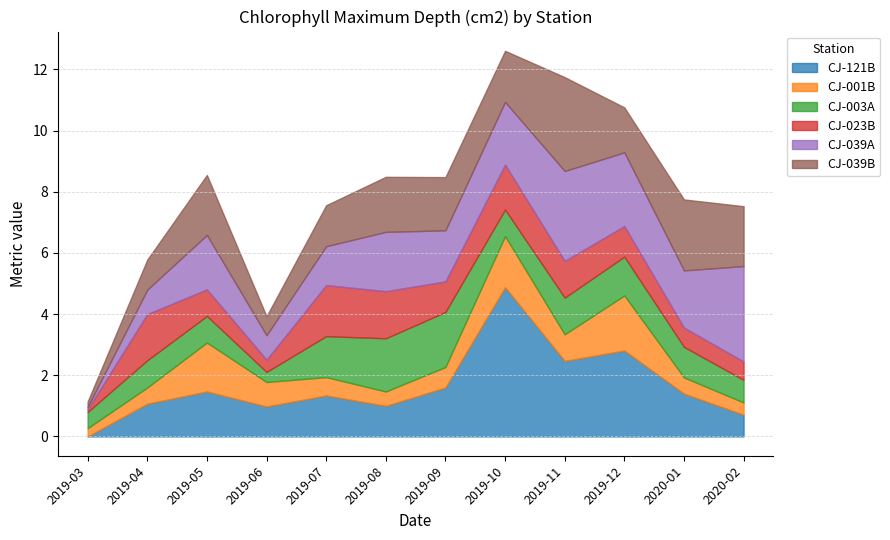

At which category is the sum across all series the highest?

2019-10